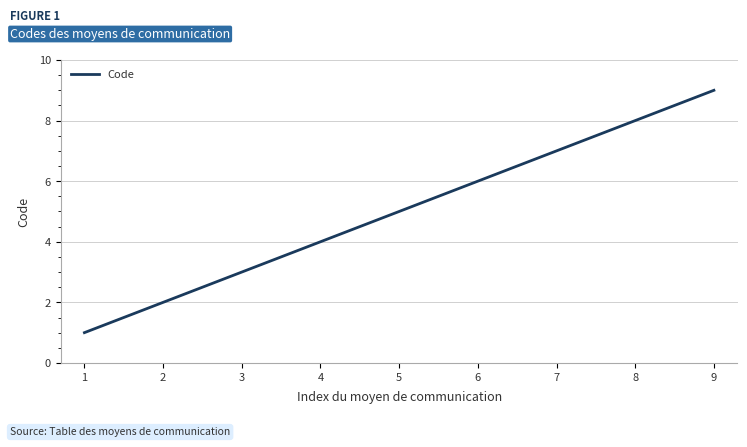

What is the average value?

5